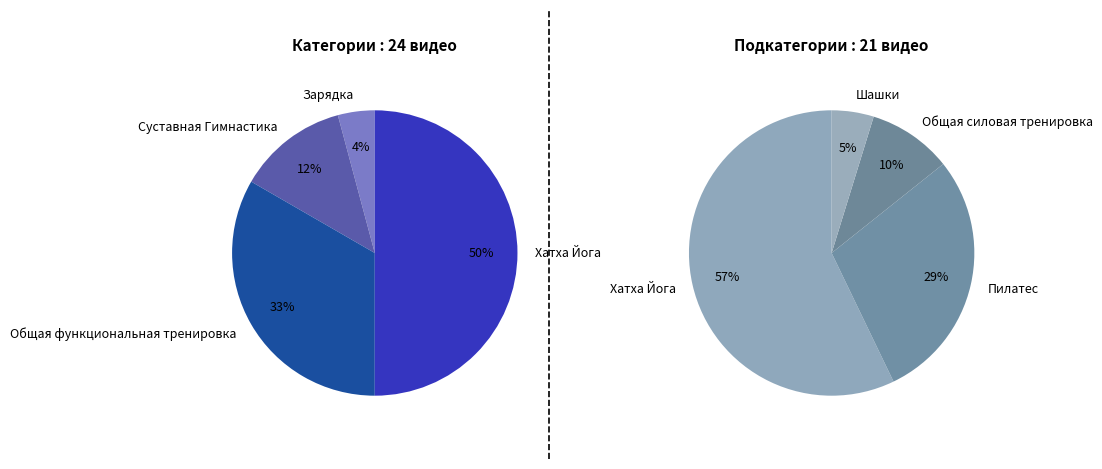

Does Хатха Йога account for over 50% of the chart?

No